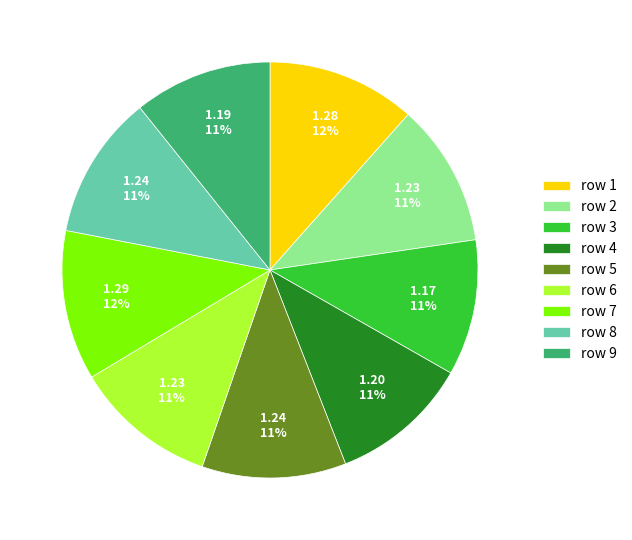

To the nearest percent, what is the difference between the largest and smallest slice percentages?

1%